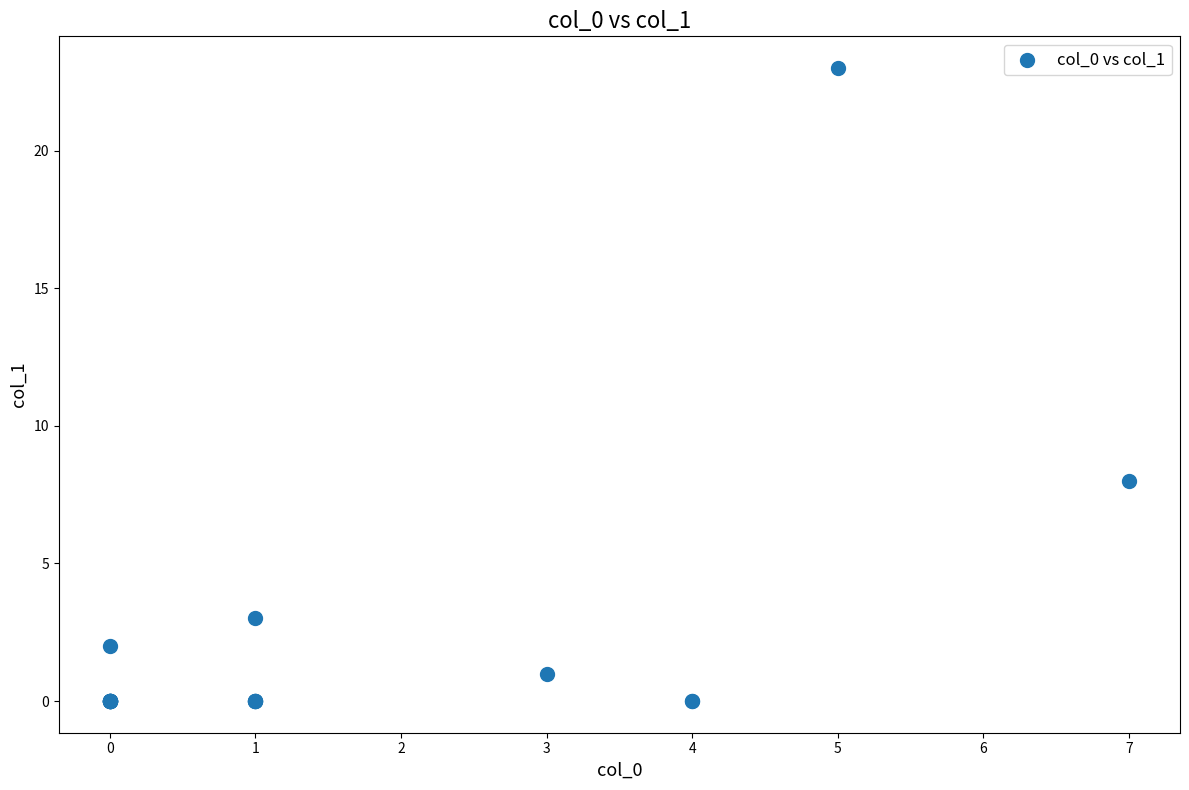

What Y value in the scatter plot is closest to 11?

8